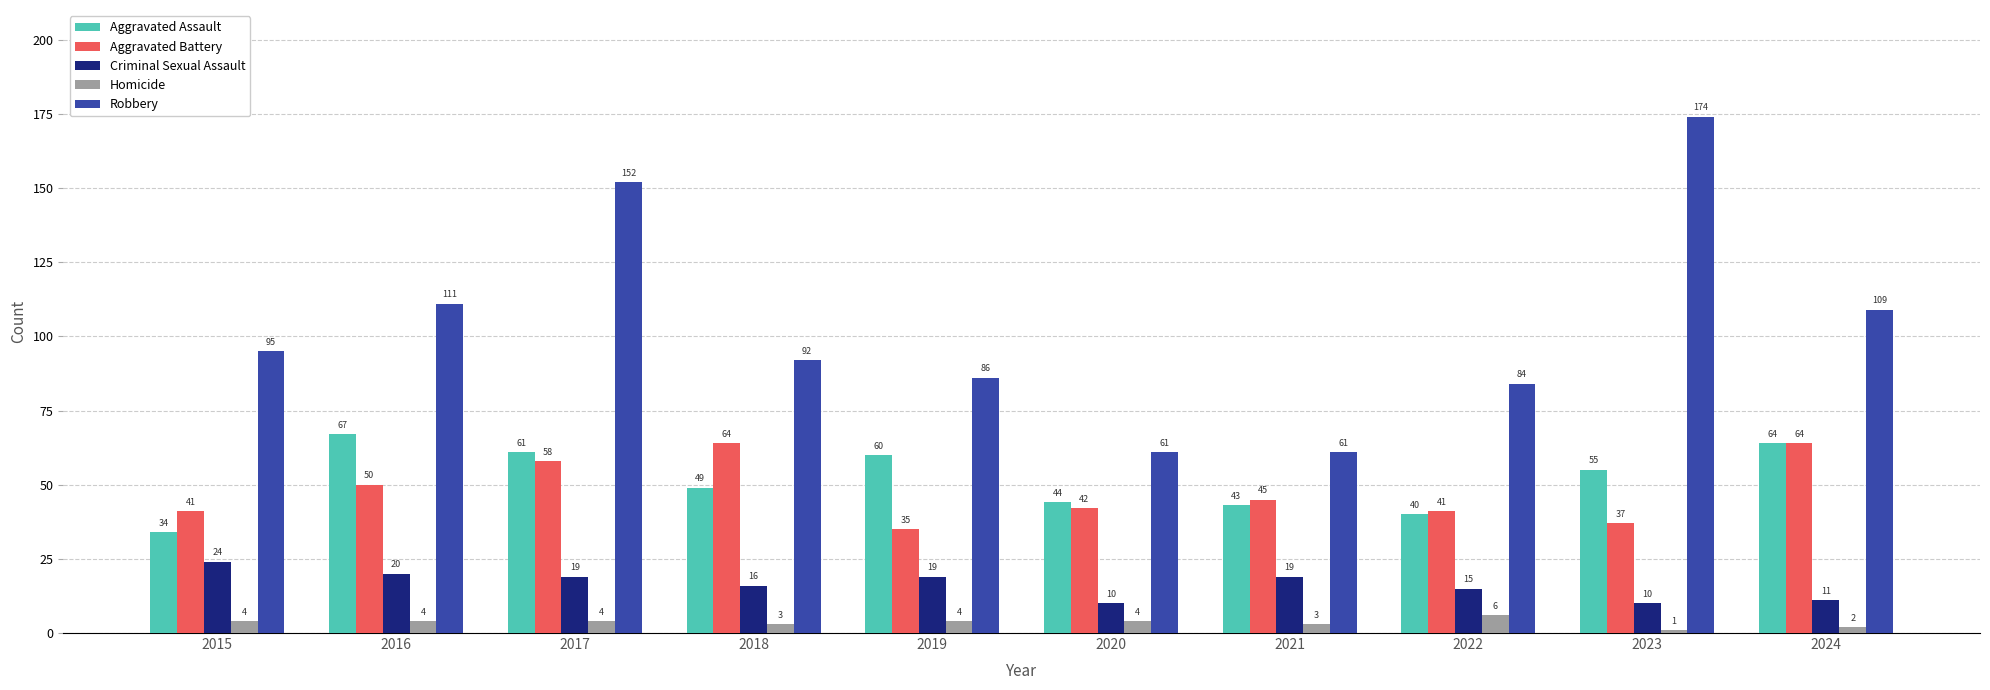

Which label corresponds to the largest value in the chart?

2023